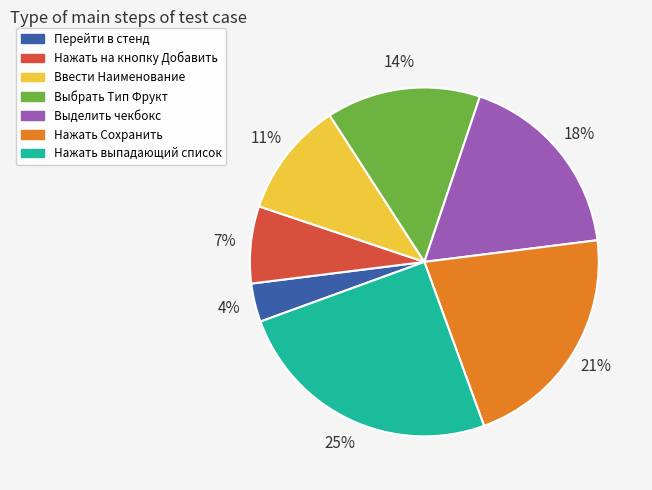

Combined, do Ввести Наименование and Выбрать Тип Фрукт account for over 50%?

No